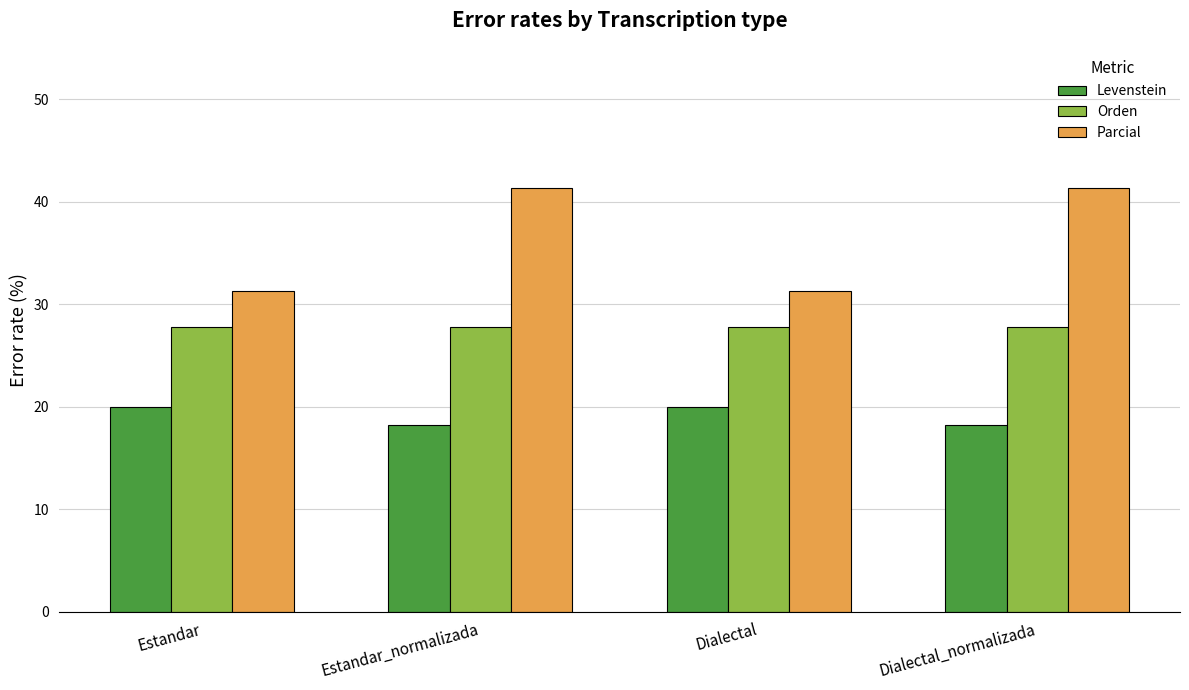

The value of Orden at Dialectal_normalizada is 27.8. True or false?

True